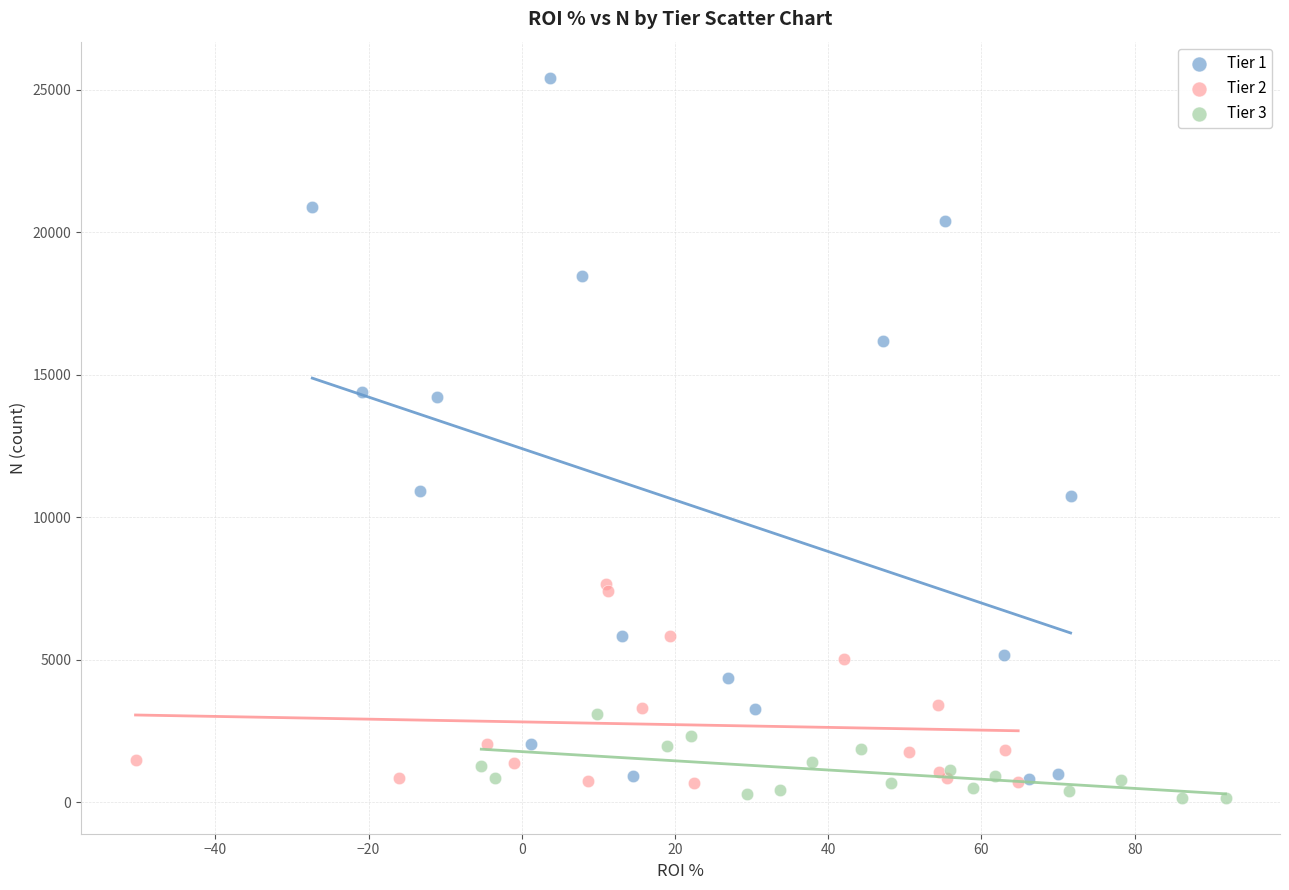

Which series contains the lowest Y value?

Tier 3